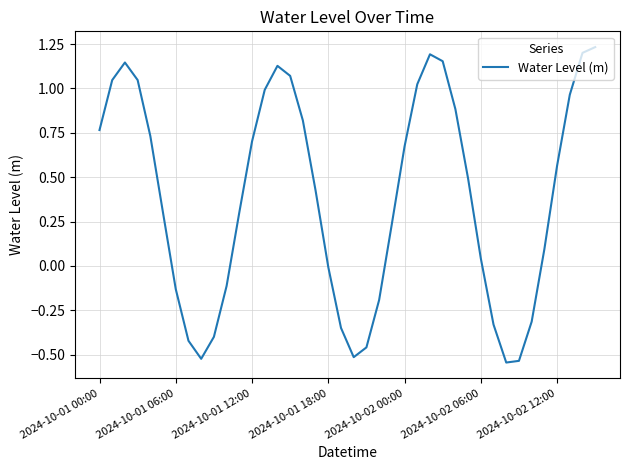

What is the difference between the maximum and minimum values?

1.8